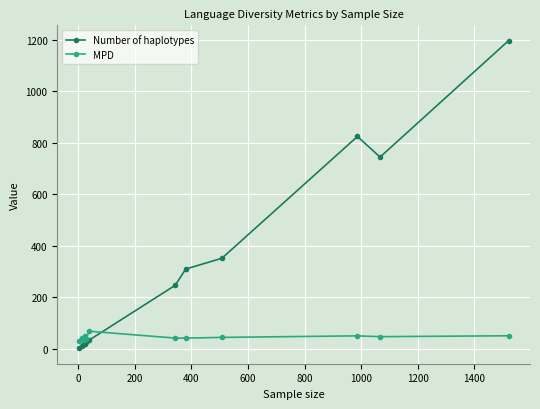

True or false: MPD has more than 0 points higher than both neighbors.

True